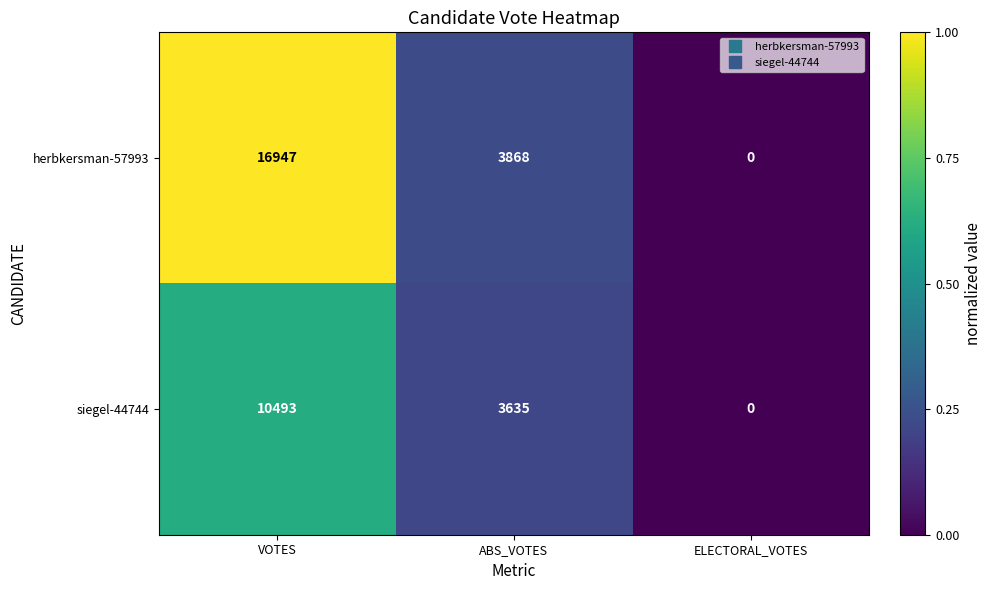

At which category does the chart reach its minimum across all series?

ELECTORAL_VOTES